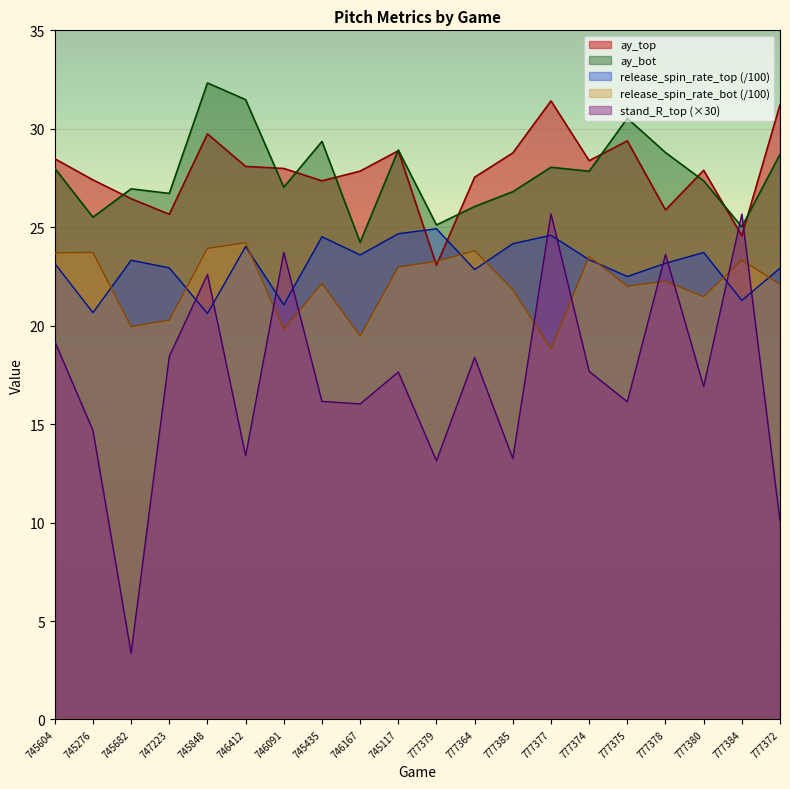

What is the average value of the ay_top series?

27.8